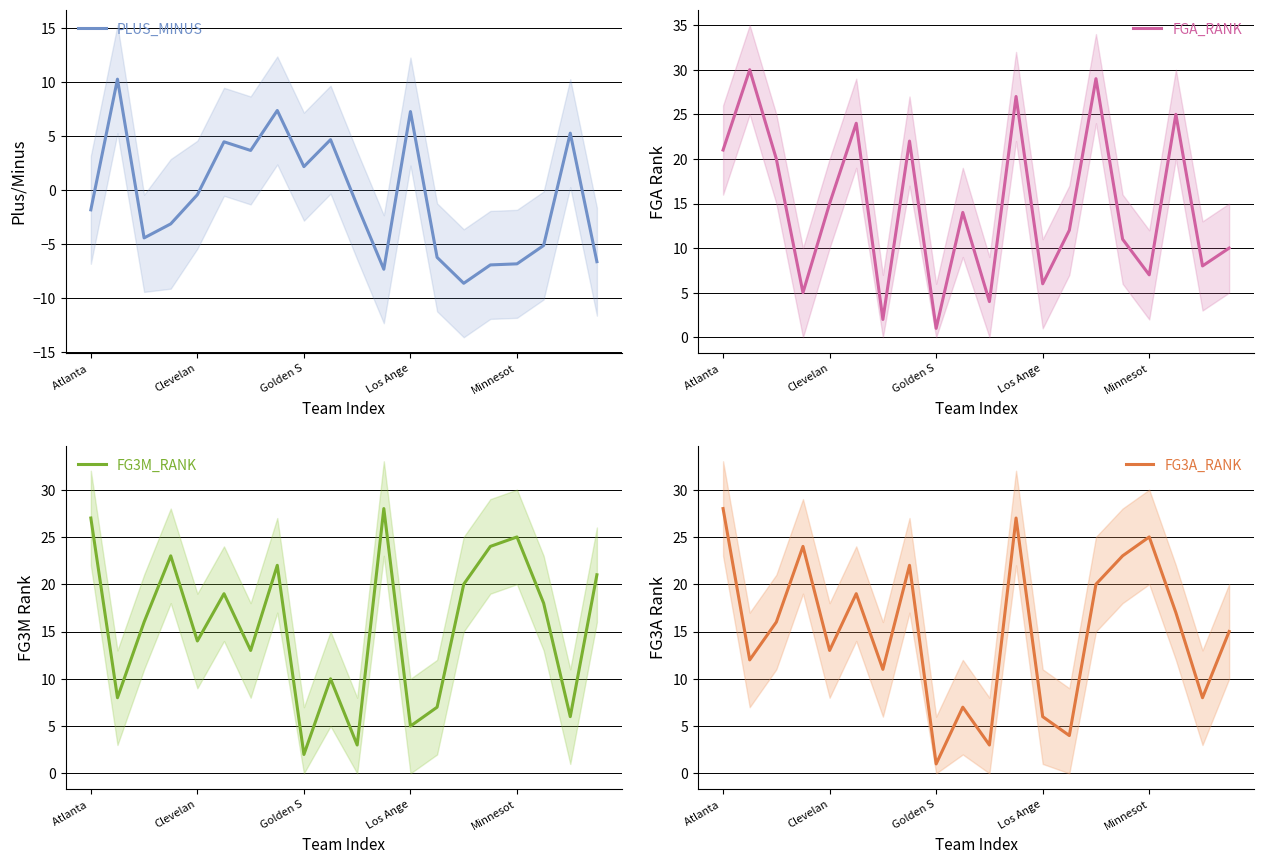

True or false: PLUS_MINUS and FG3M_RANK intersect in this chart.

True